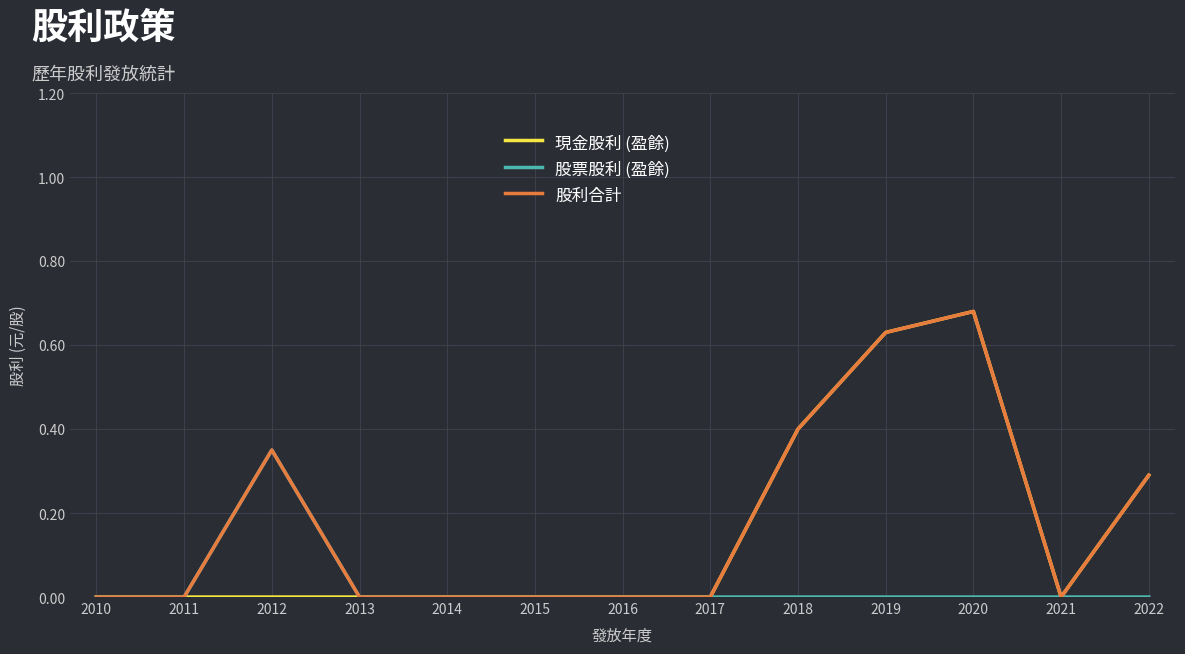

The 股票股利 (盈餘) series shows 0.1 at 2022. True or false?

False